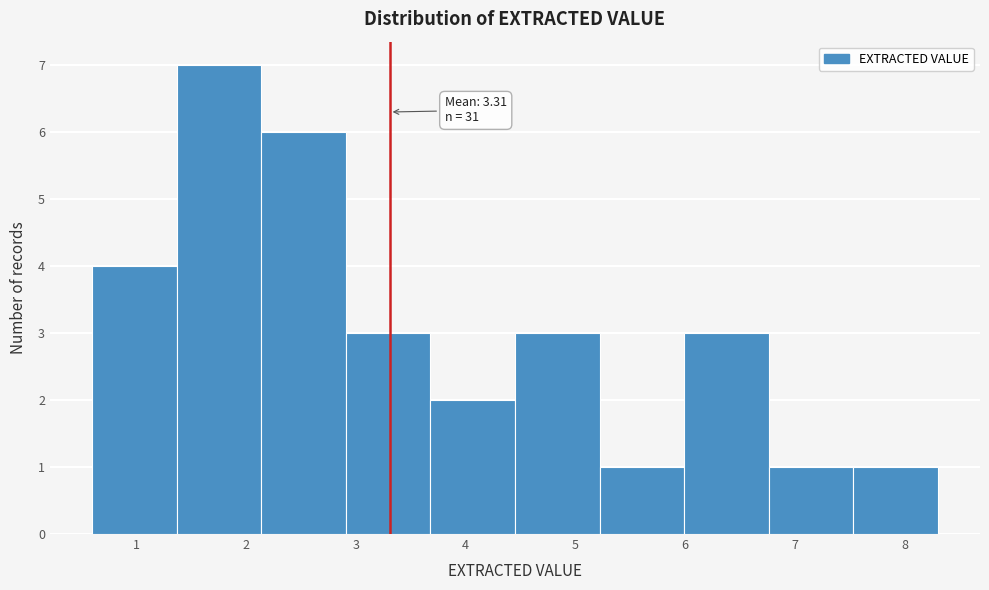

Over which range of the x-axis is the bar tallest?

1.37 to 2.14